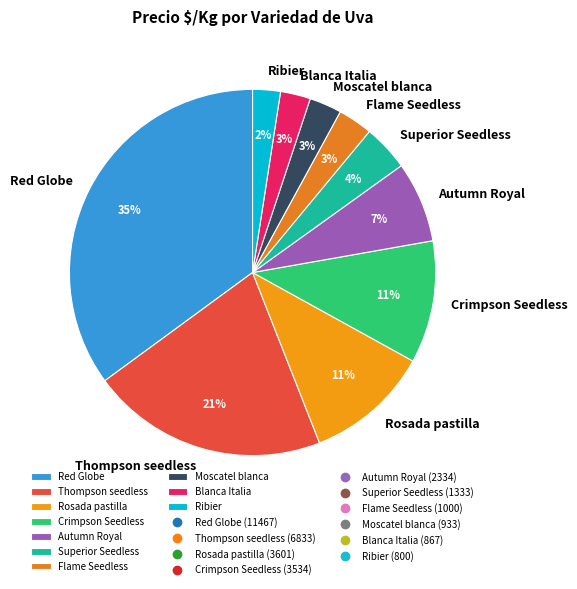

Approximately how many times larger is the value at Rosada pastilla compared to Thompson seedless?

0.5